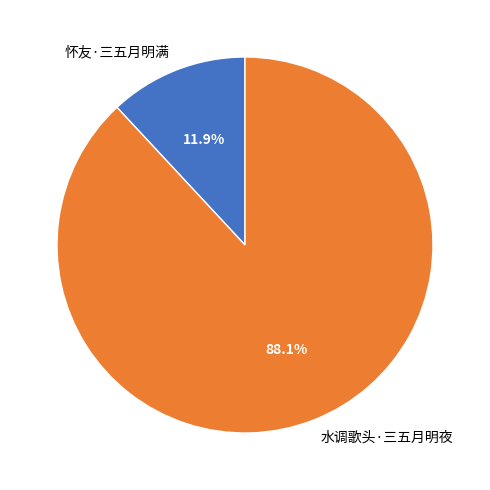

What is the total percentage of 水调歌头·三五月明夜 and 怀友·三五月明满?

100.0%